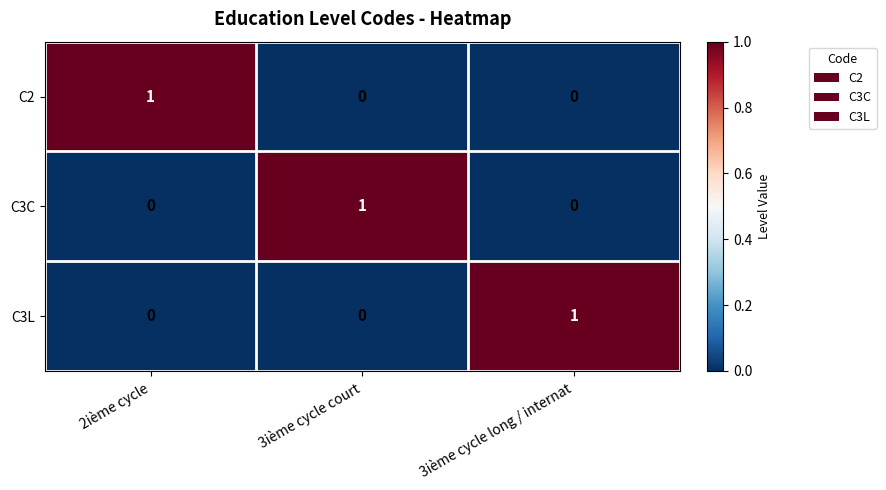

The value of C2 at 2ième cycle is 1. True or false?

True